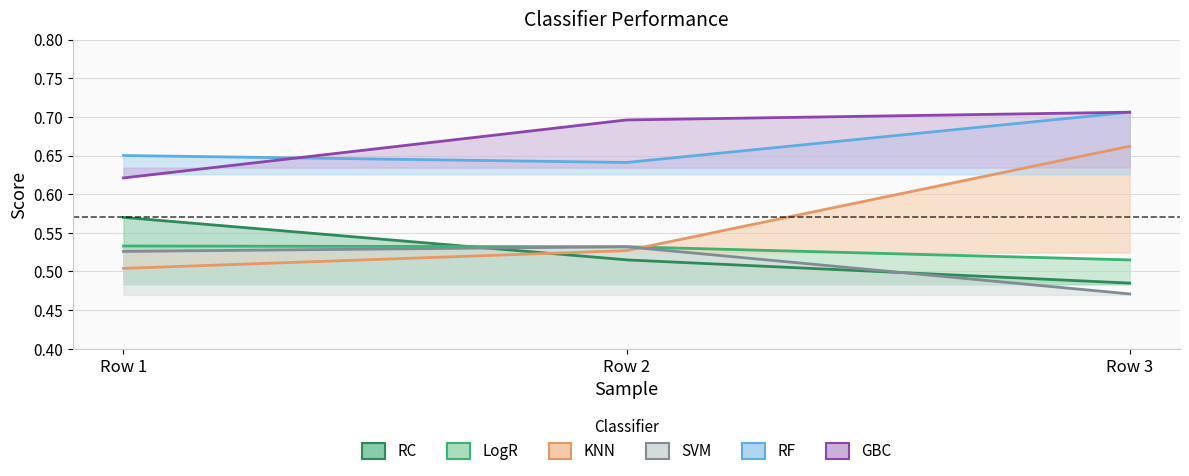

What is the smallest value displayed?

0.5